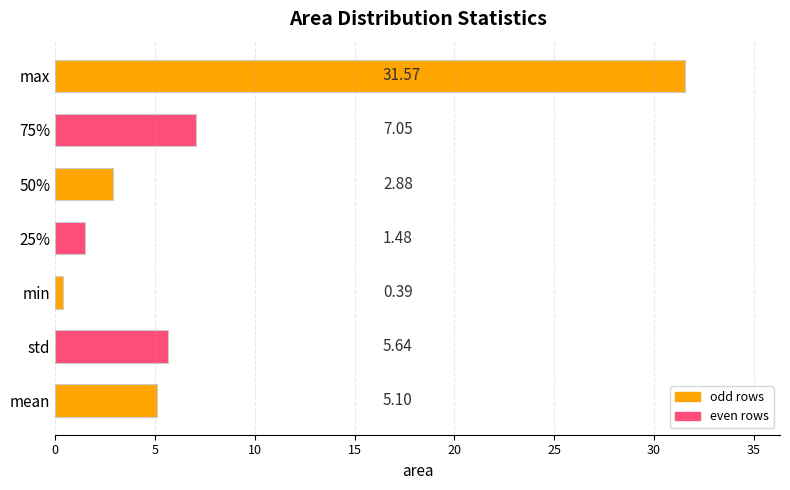

Which category has the lowest value across all series?

min